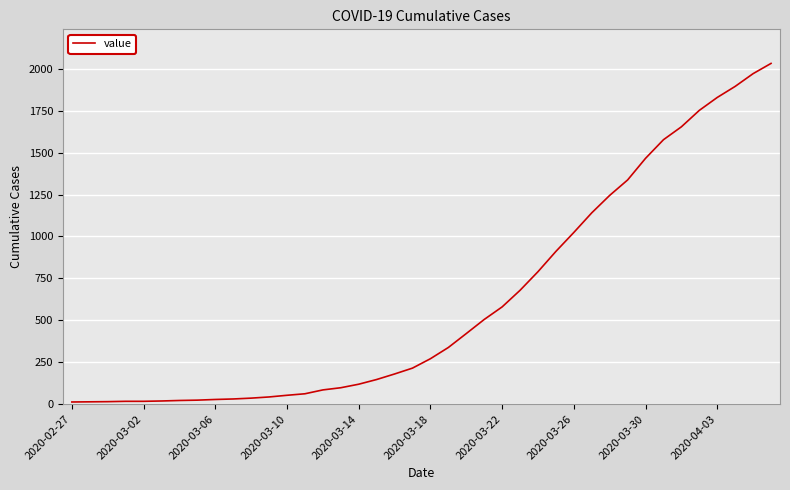

How many series are shown in this chart?

1